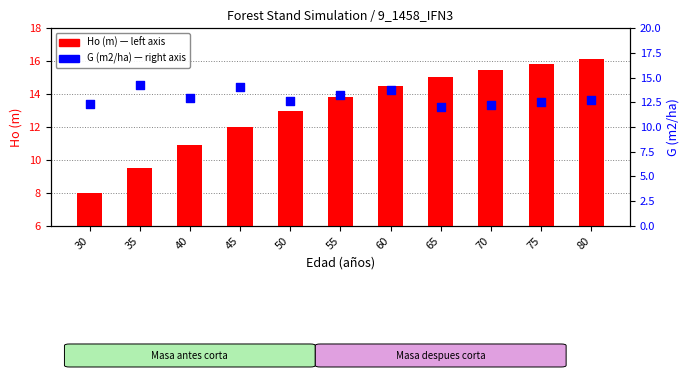

Which series has the largest total across all categories?

Ho (m)